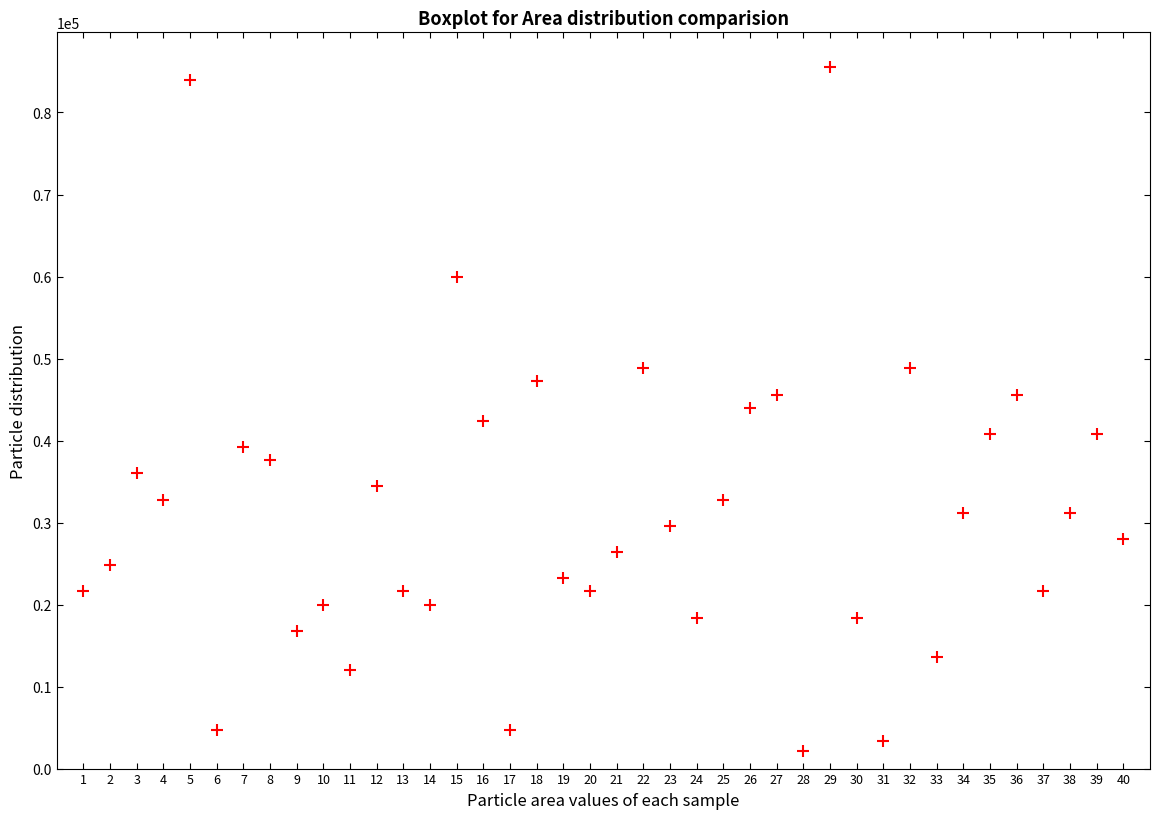

What is the range of Y values (max minus min)?

83500